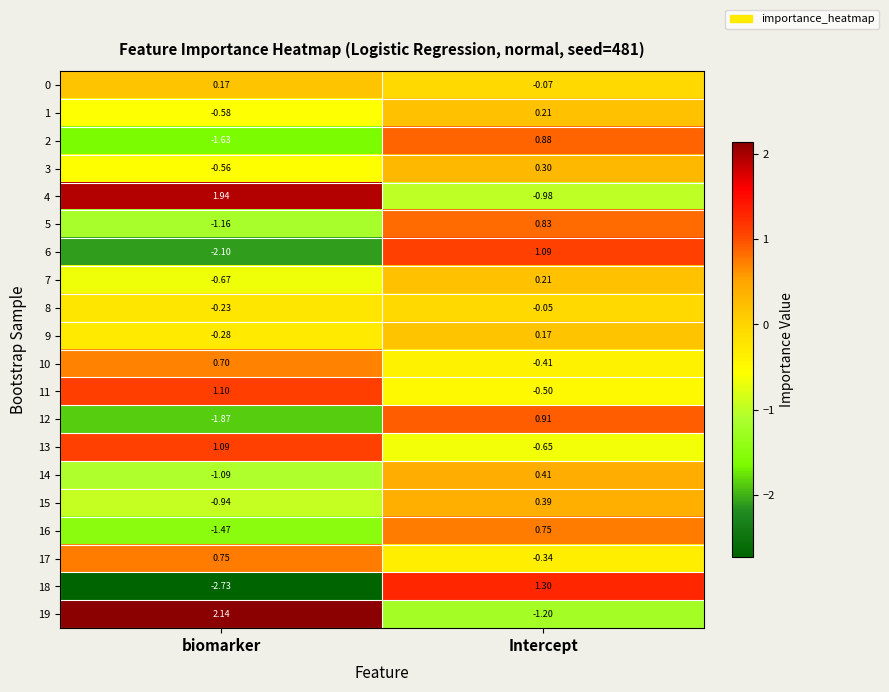

How many series are shown in this chart?

20